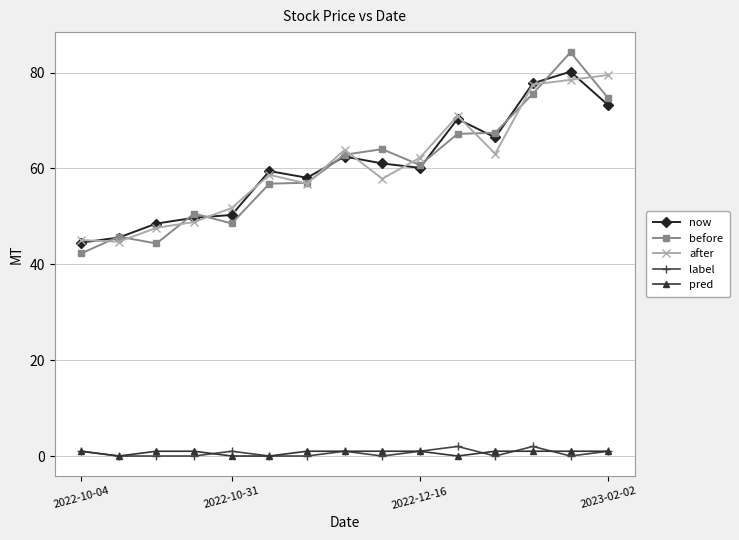

What is the difference between the maximum and minimum values in the label series?

2.0